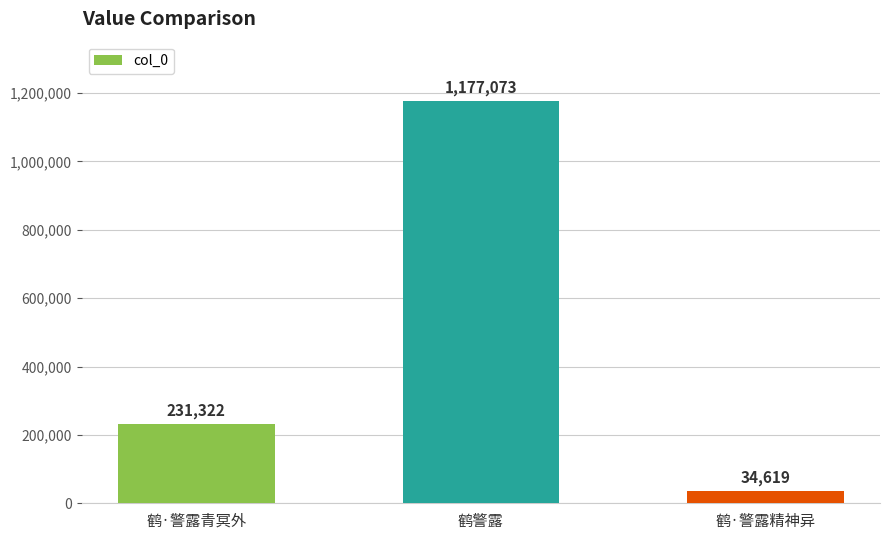

Count the number of categories in the chart.

3